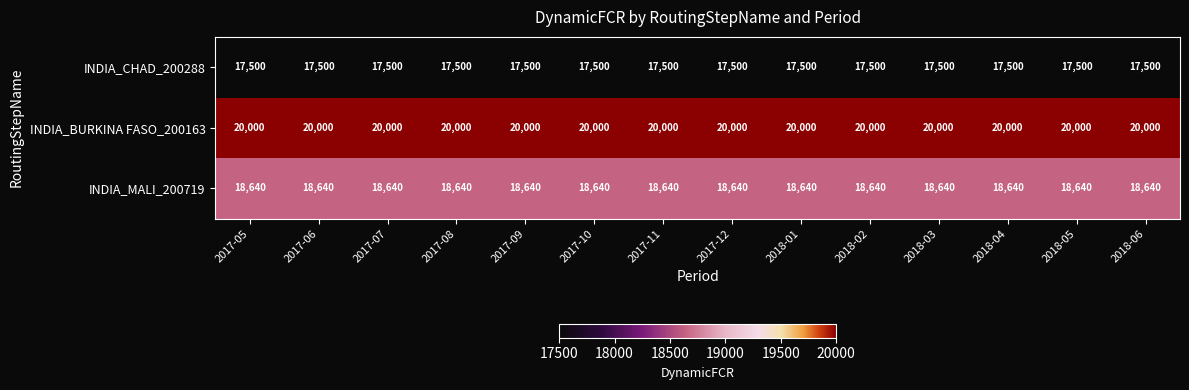

Rank the series at 2017-11 from highest to lowest value.

INDIA_BURKINA FASO_200163, INDIA_MALI_200719, INDIA_CHAD_200288